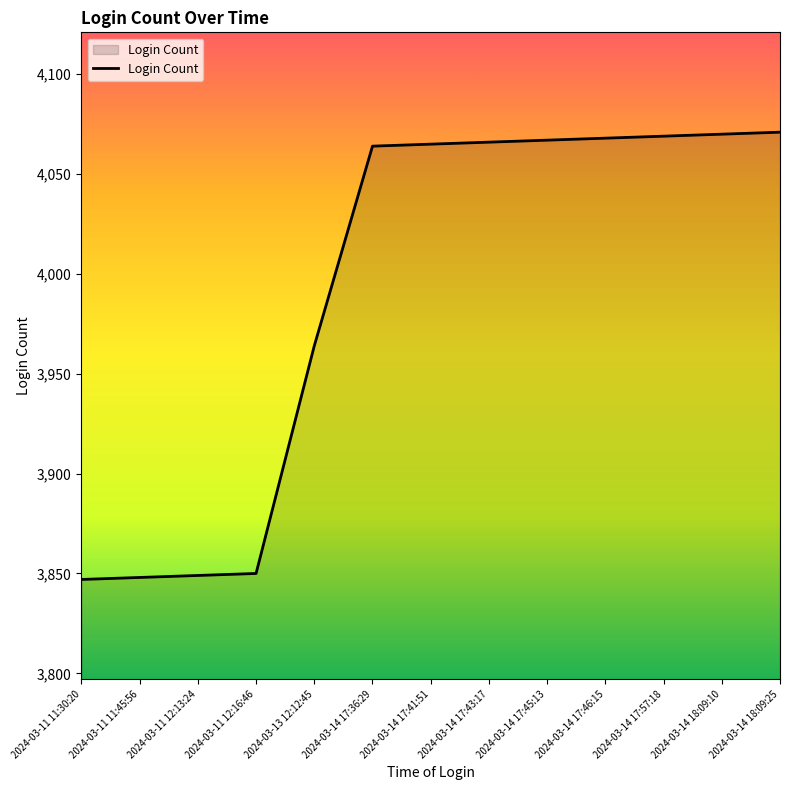

Approximately how many times larger is the value at 2024-03-14 17:46:15 compared to 2024-03-14 17:41:51?

1.0